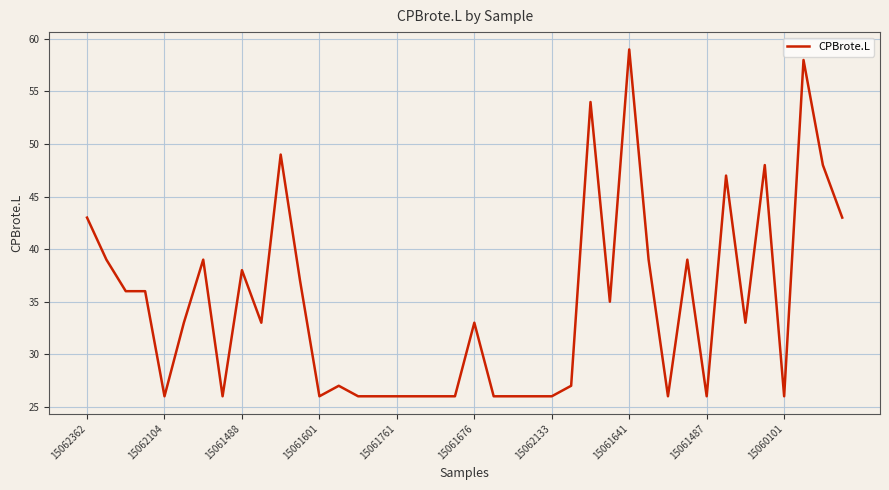

How many lines are shown in the chart?

1